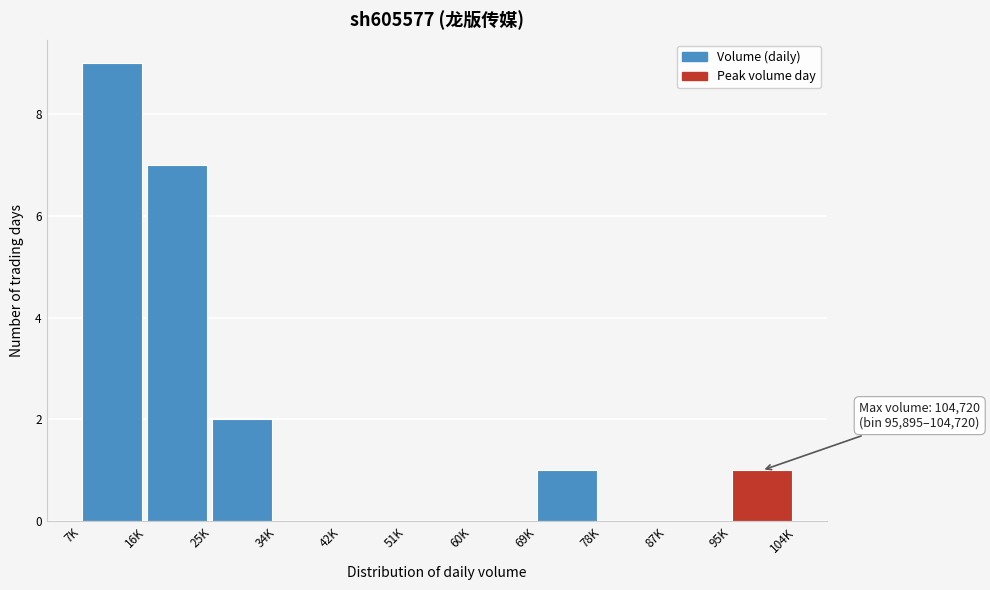

Reading left to right, extract all data points from this chart.

7K=9	16K=7	25K=2	34K=0	42K=0	51K=0	60K=0	69K=1	78K=0	87K=0	95K=1